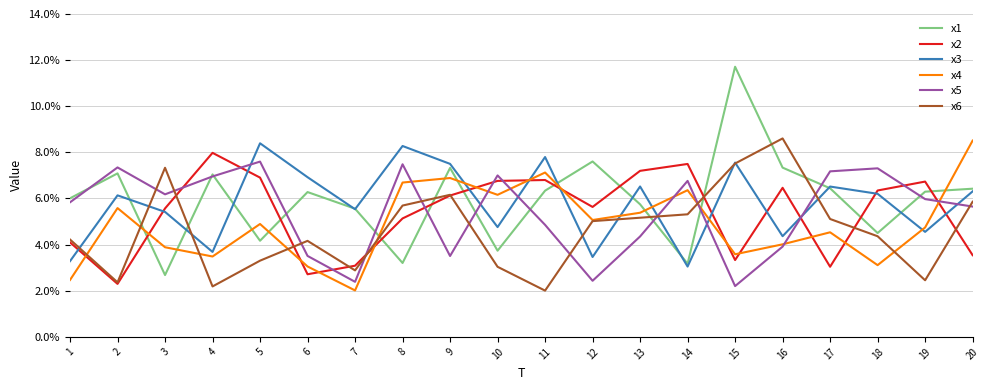

At how many categories does at least one series exceed 3?

20